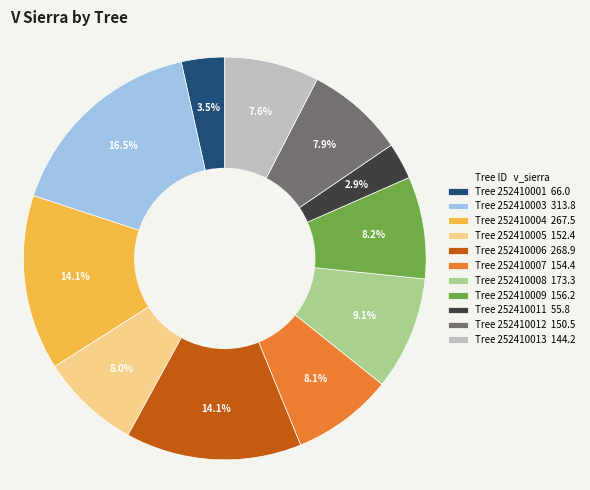

Is there a majority slice in this chart?

No